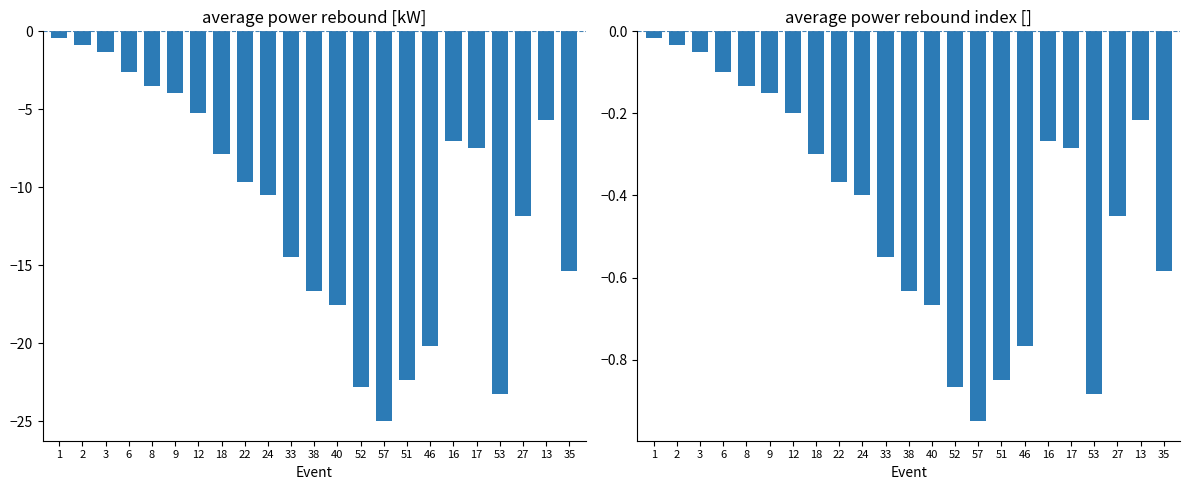

Is the value of average power rebound [kW] at 16 greater than the value of average power rebound index [] at 16?

No